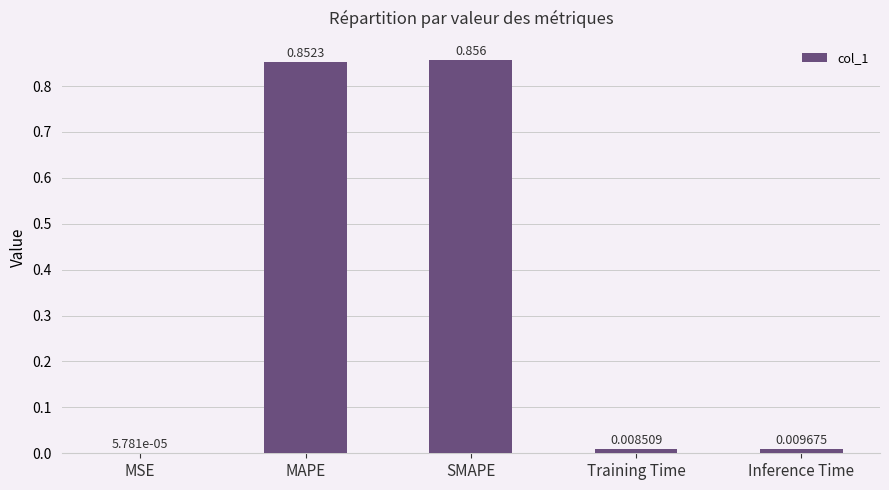

Between MAPE and Training Time, which is larger?

MAPE